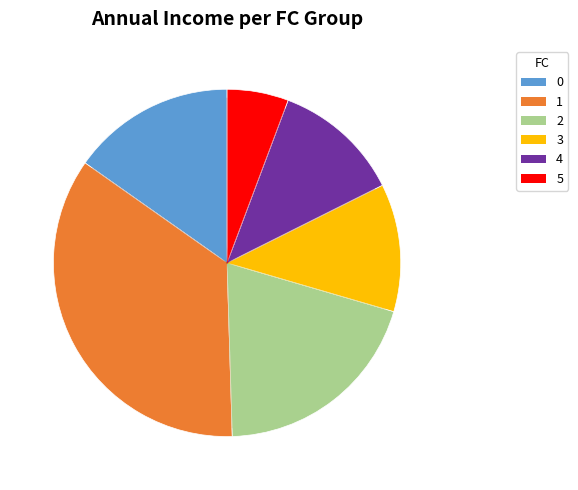

Is it true that 1 is 35% of the pie?

True